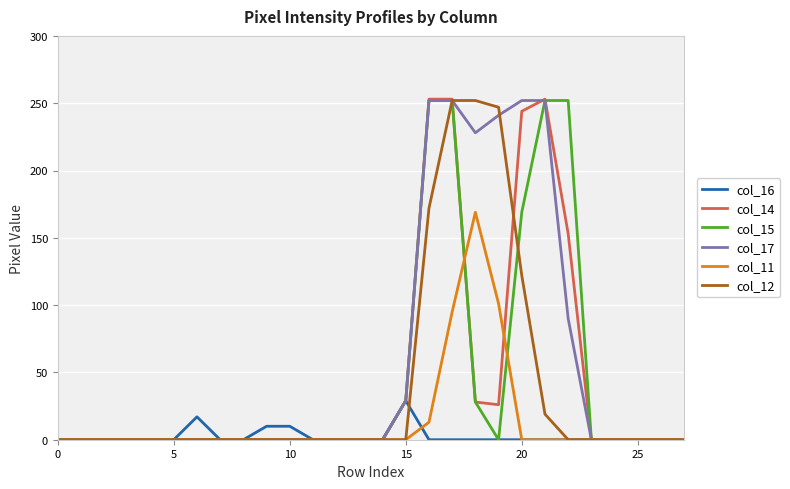

Which series has the largest total across all categories?

col_17